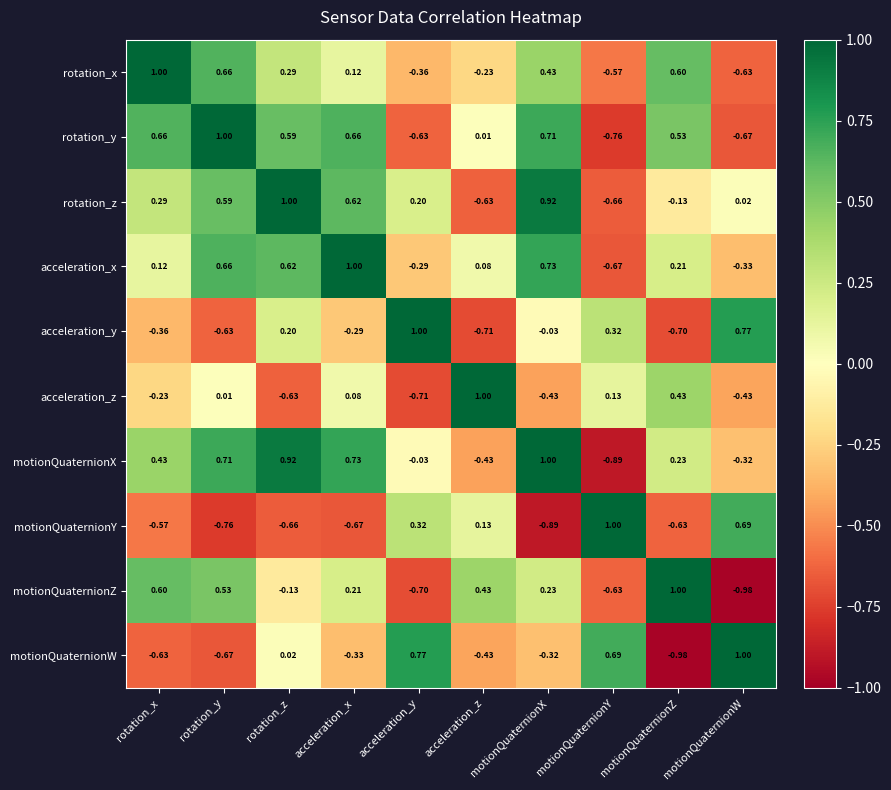

How many values in motionQuaternionX are below zero?

4